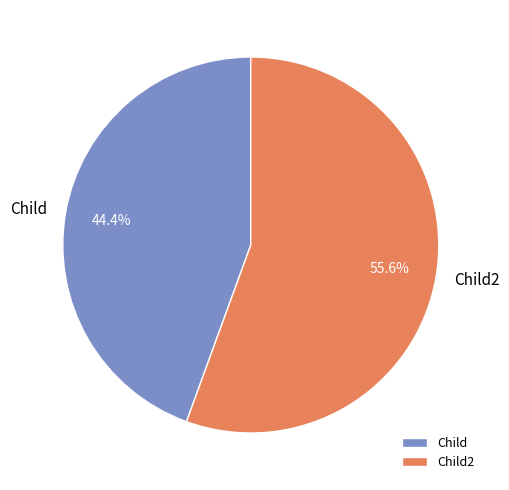

How many segments does this pie chart have?

2